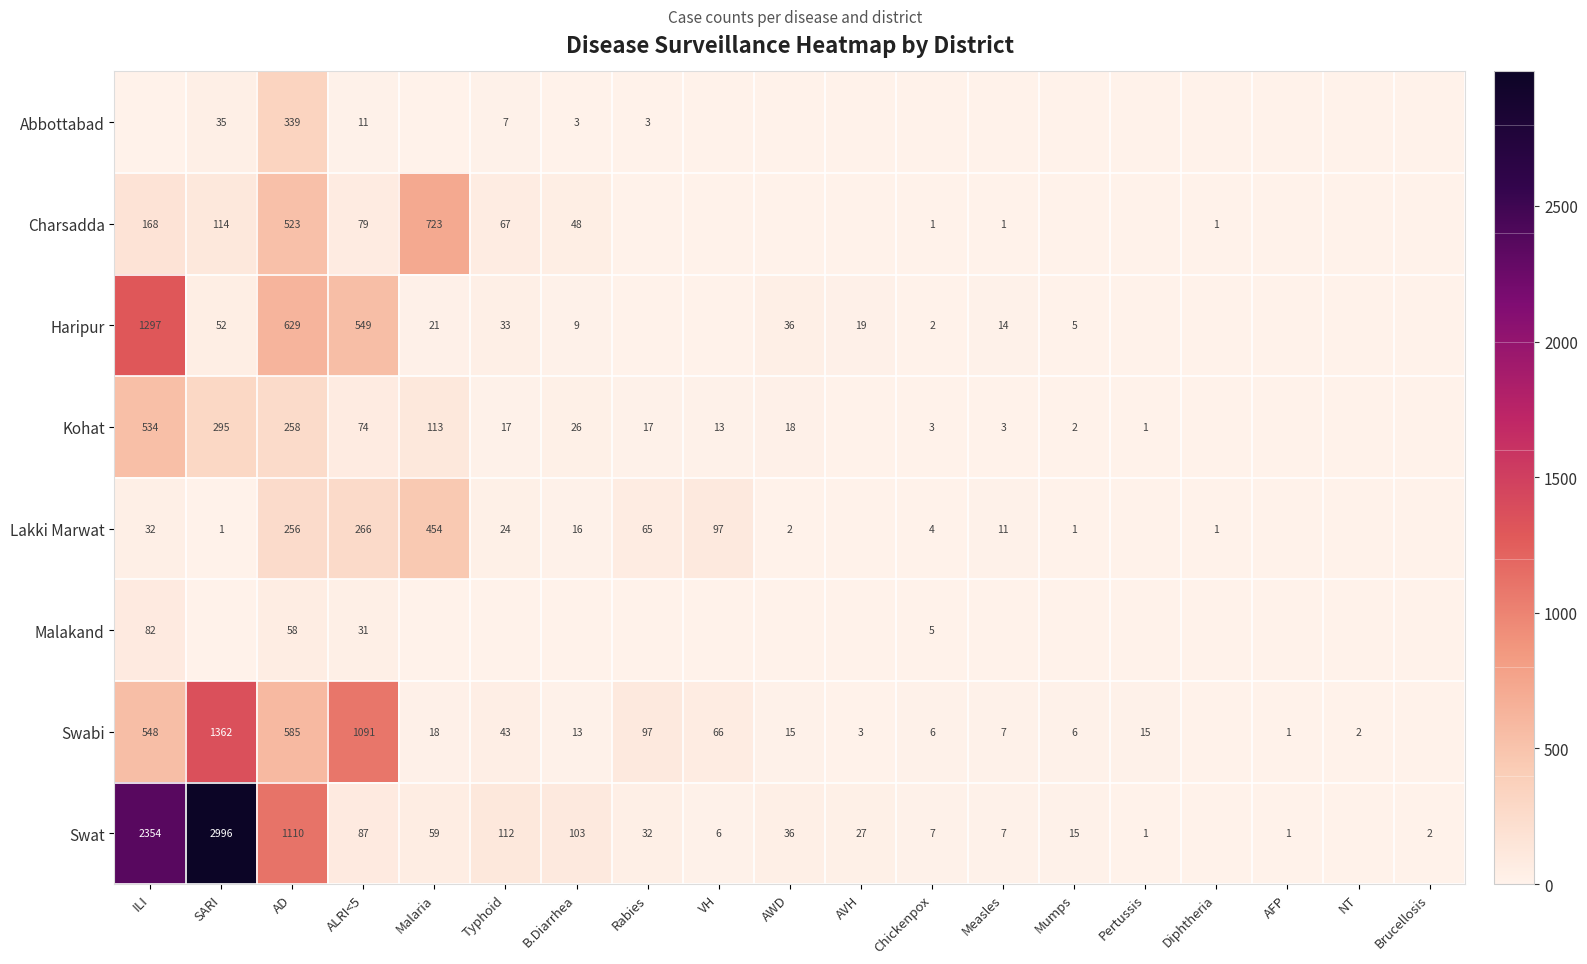

At how many categories does at least one series exceed 186?

5